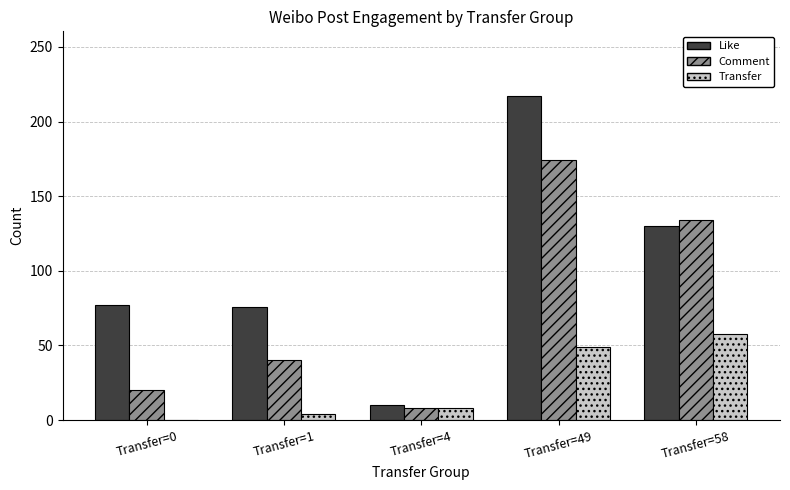

Which series changed the most between Transfer=1 and Transfer=58?

Comment